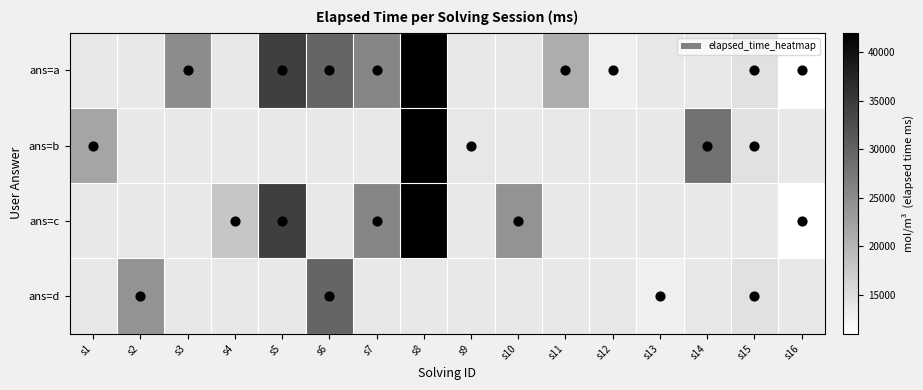

Rank the series by their maximum value, from lowest to highest.

ans=a, ans=b, ans=c, ans=d